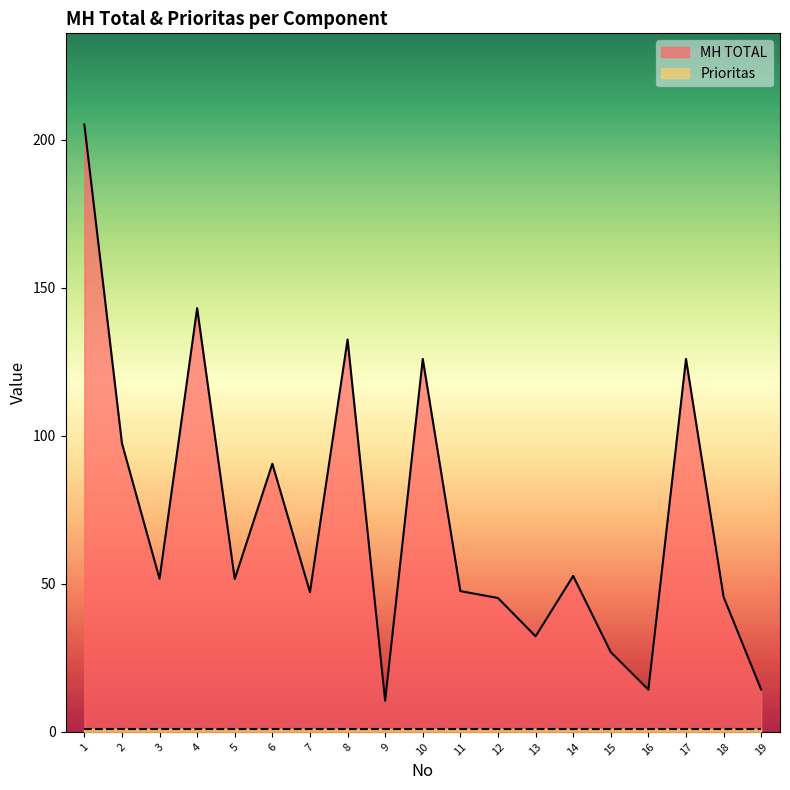

Rank the categories by value from highest to lowest.

1, 4, 8, 10, 17, 2, 6, 14, 3, 5, 11, 7, 18, 12, 13, 15, 16, 19, 9